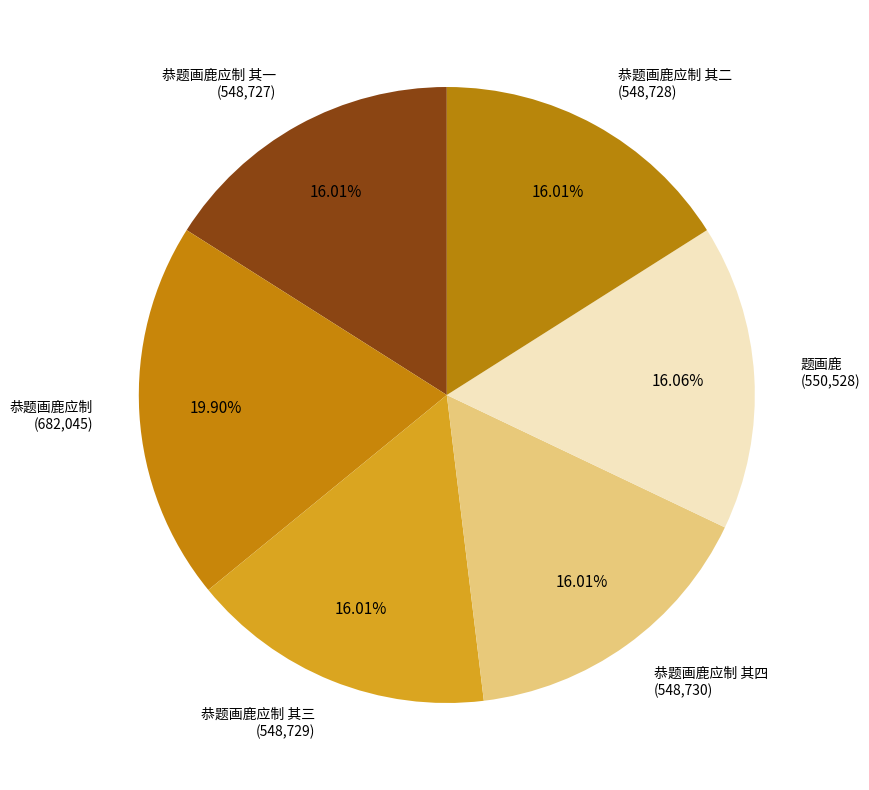

Which slice is the smallest?

恭题画鹿应制 其一